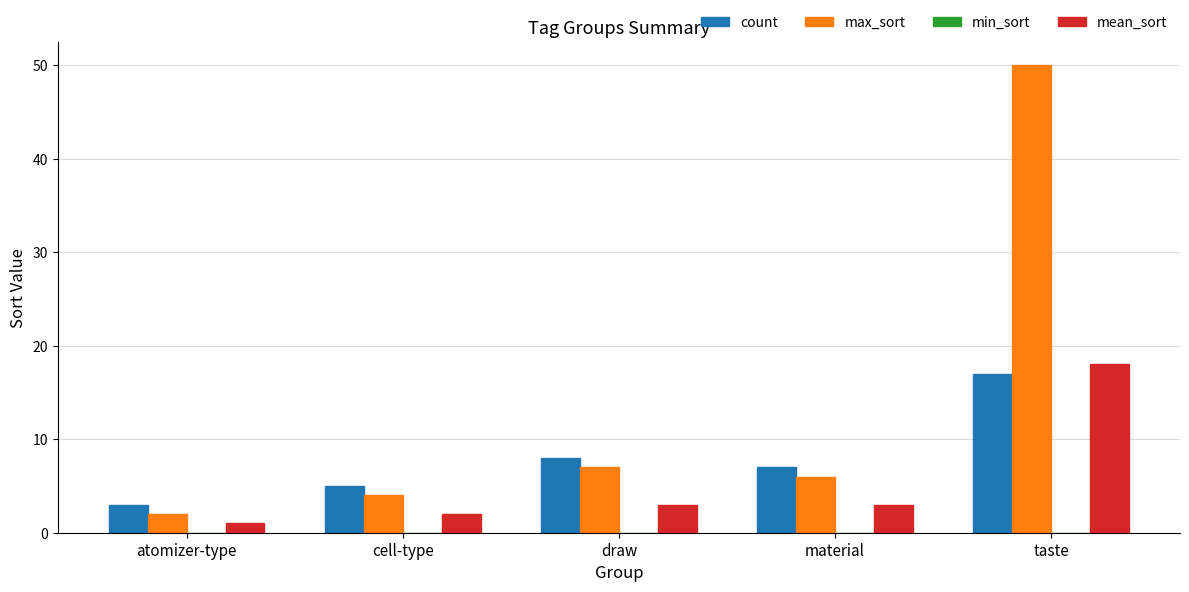

Is the value of mean_sort at draw greater than the value of max_sort at material?

No